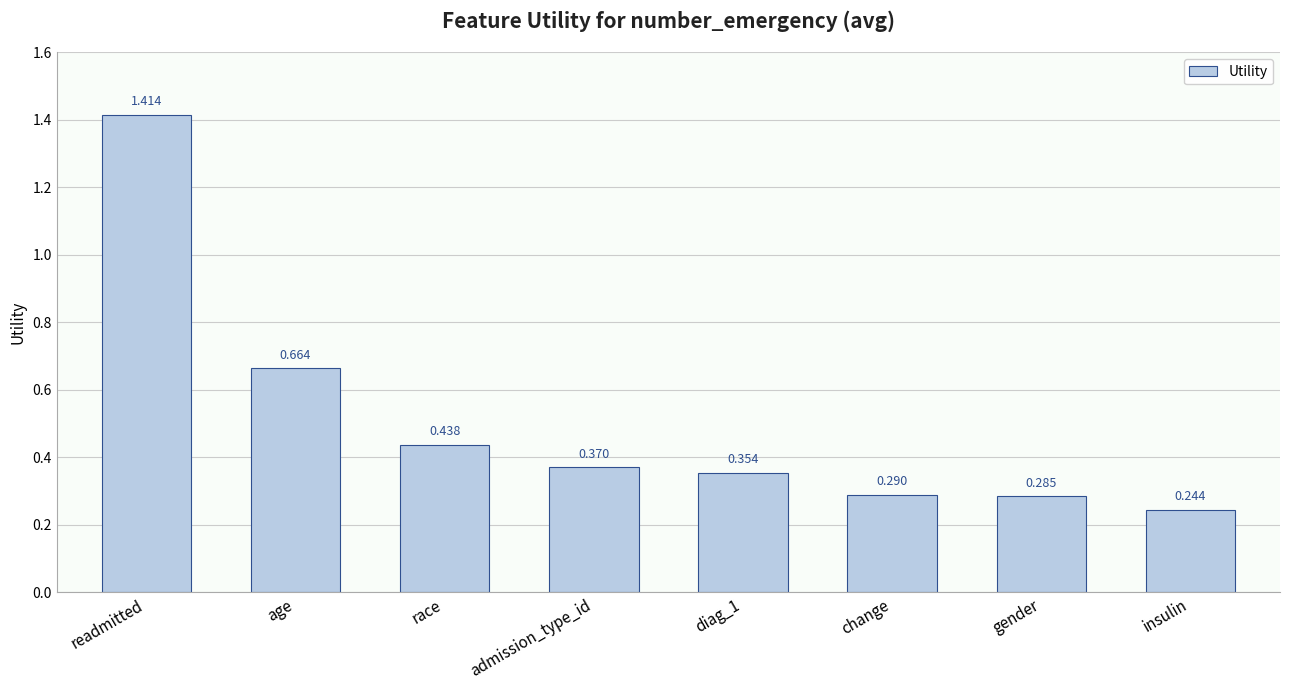

How many distinct data groups are displayed?

1